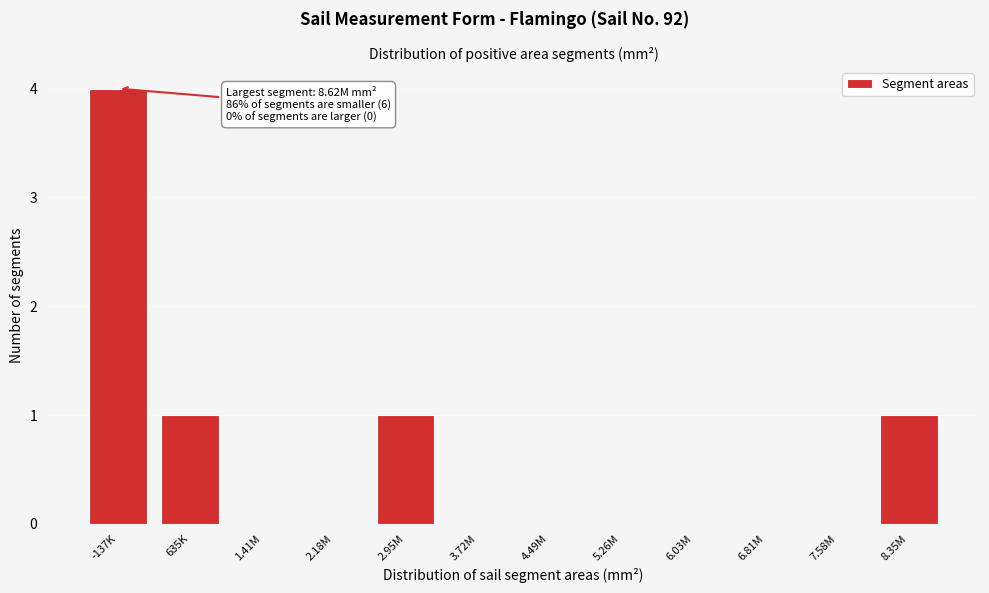

Reading right to left, transcribe all the data shown in this chart.

8.35M=1	7.58M=0	6.81M=0	6.03M=0	5.26M=0	4.49M=0	3.72M=0	2.95M=1	2.18M=0	1.41M=0	635K=1	-137K=4